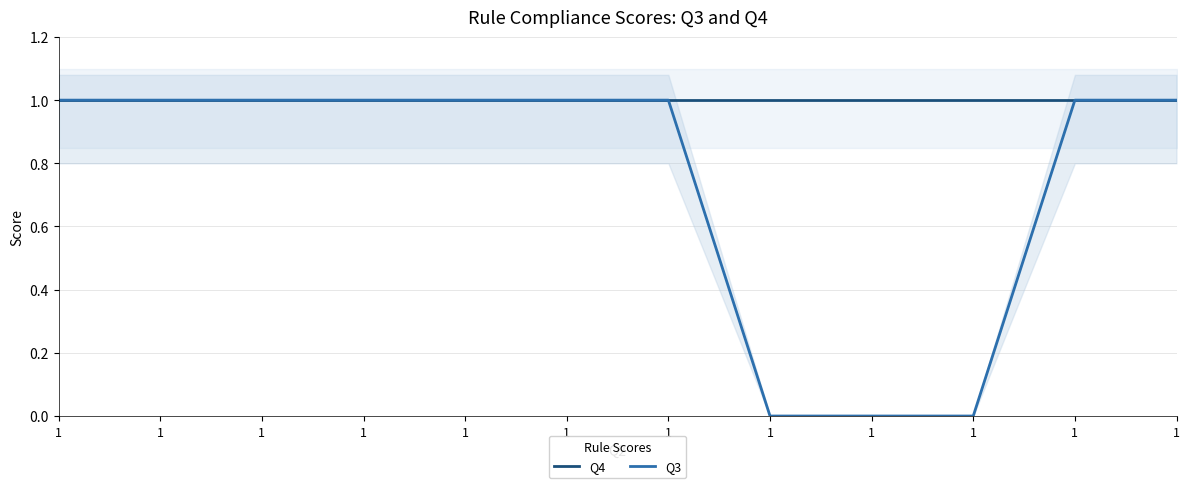

True or false: Q3 and Q4 intersect in this chart.

False